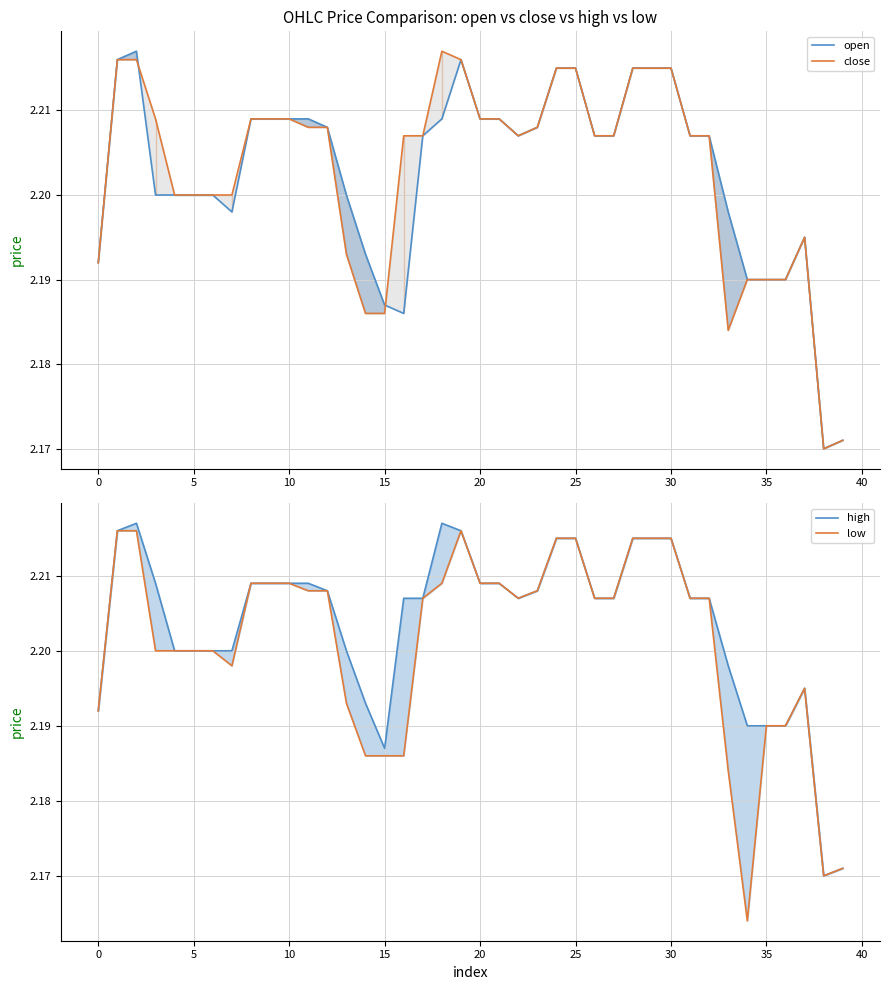

What is the minimum value for high?

2.2